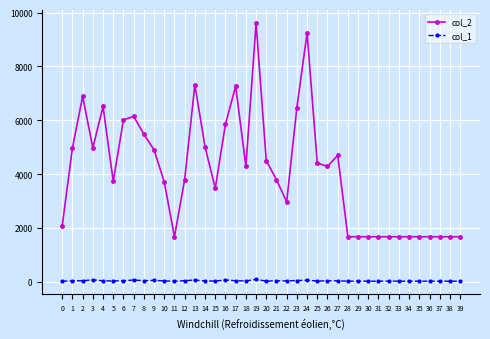

The value of col_2 at 19 is 3566. True or false?

False